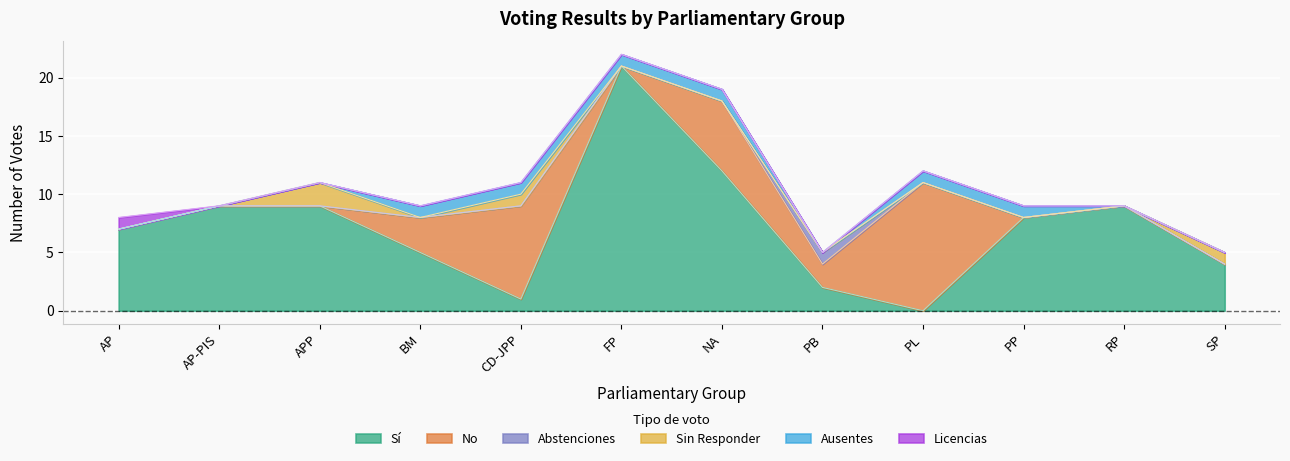

Which label corresponds to the smallest value in the chart?

PL